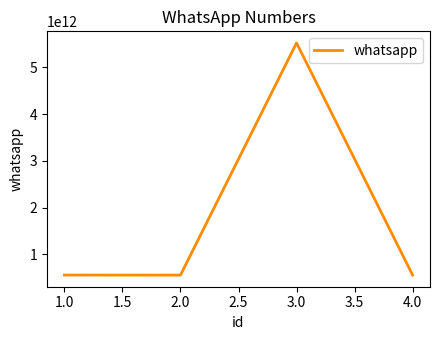

How many distinct data groups are displayed?

1